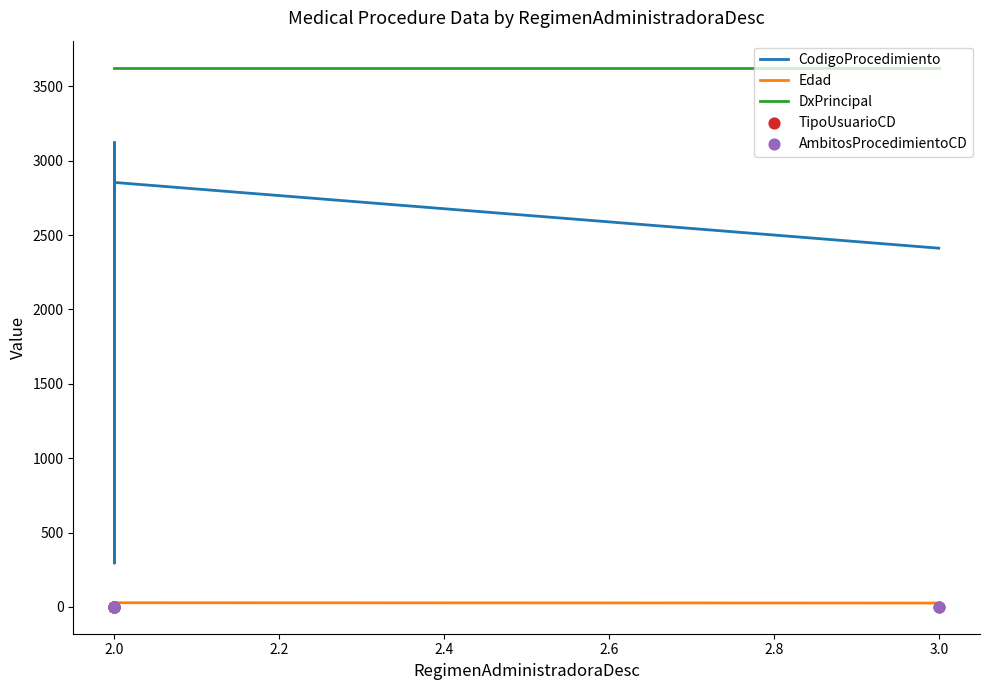

At how many categories does at least one series exceed 2994?

5